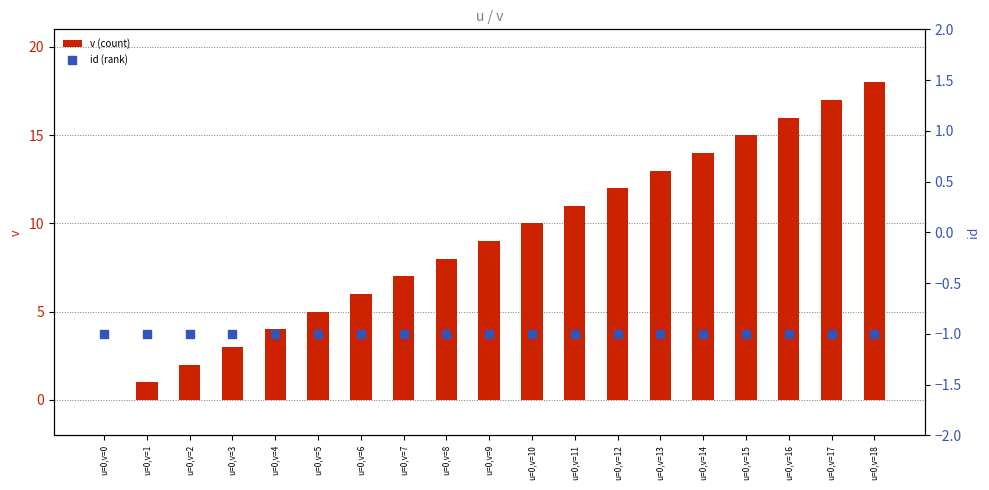

Which series contains the highest Y value?

v (count)